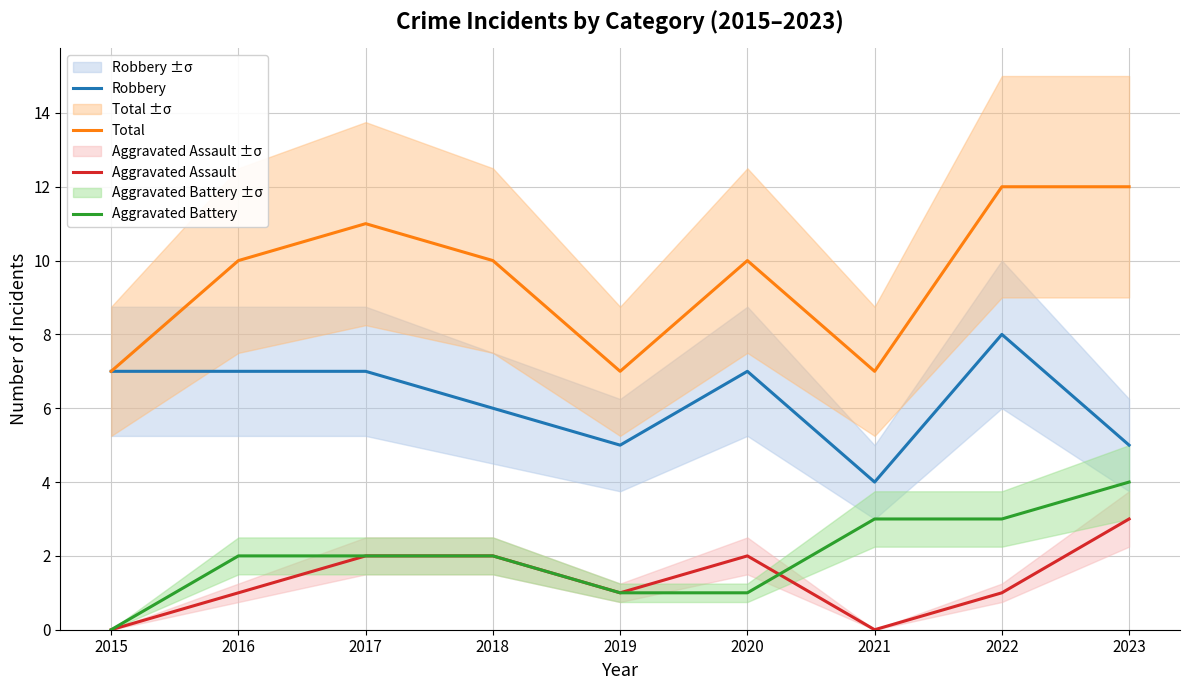

Read the Aggravated Assault value at 2023.

3